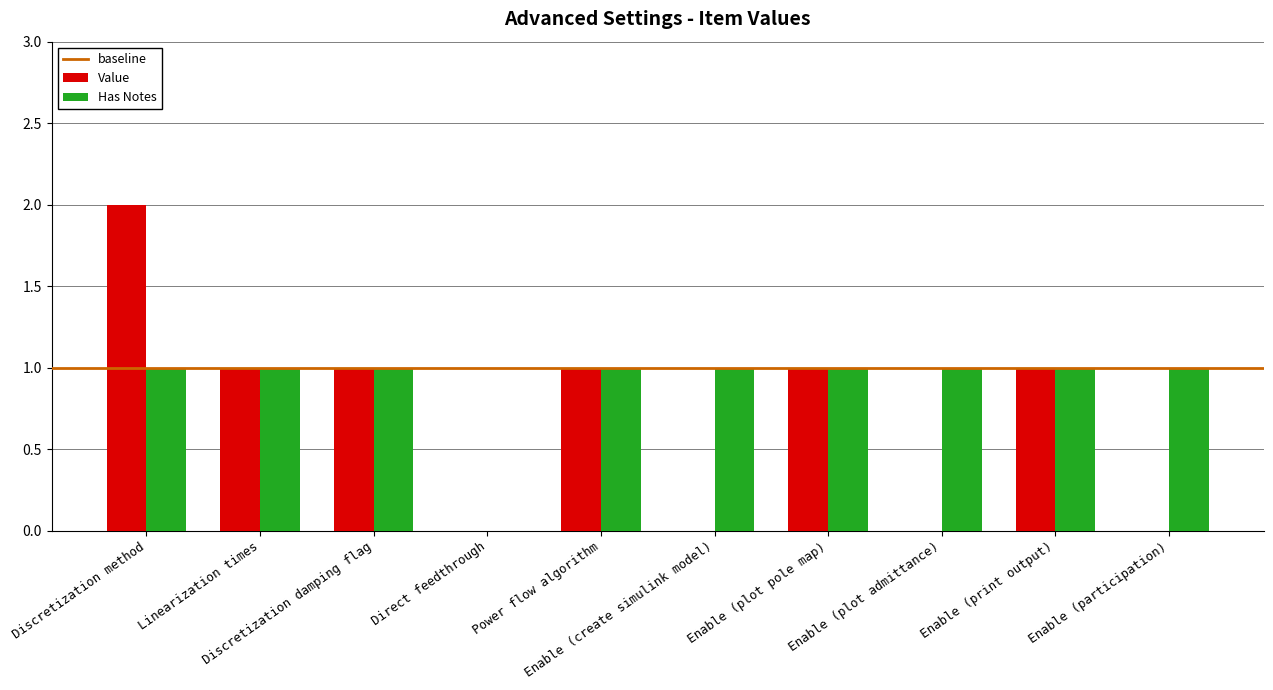

What is the sum of all Has Notes values?

9